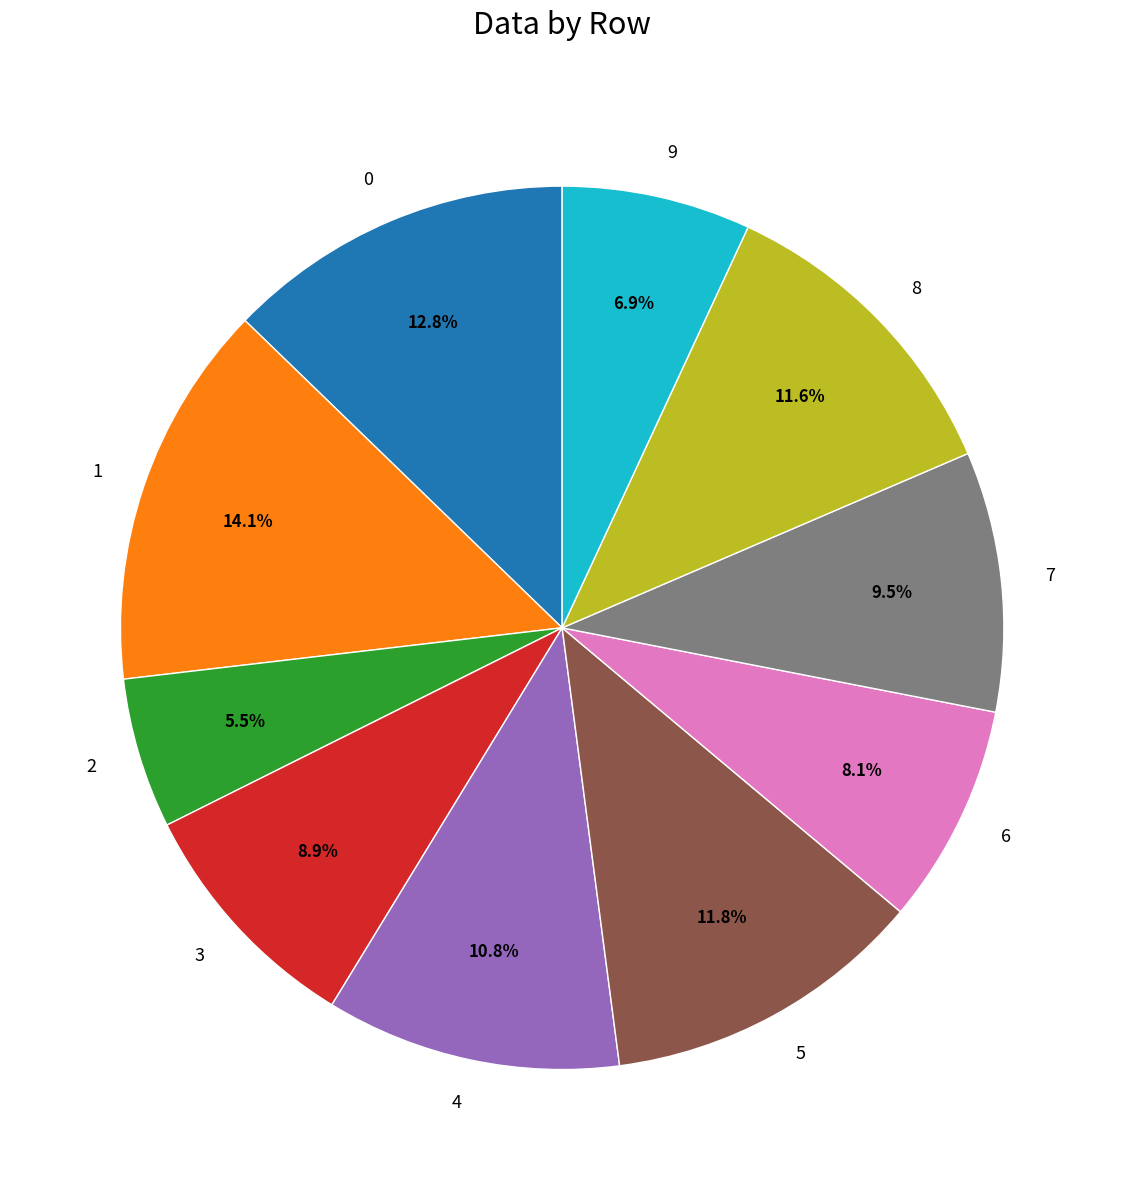

True or false: 0 accounts for 22% of the total.

False